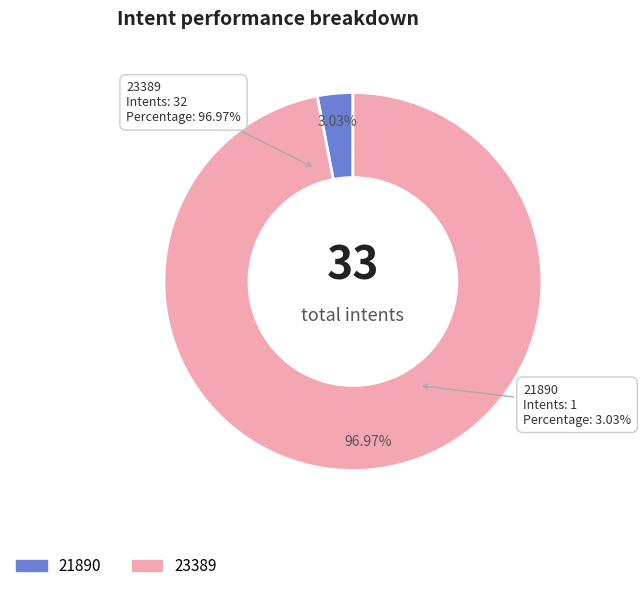

To the nearest percent, what is the difference between the 23389 and 21890 slice percentages?

94%